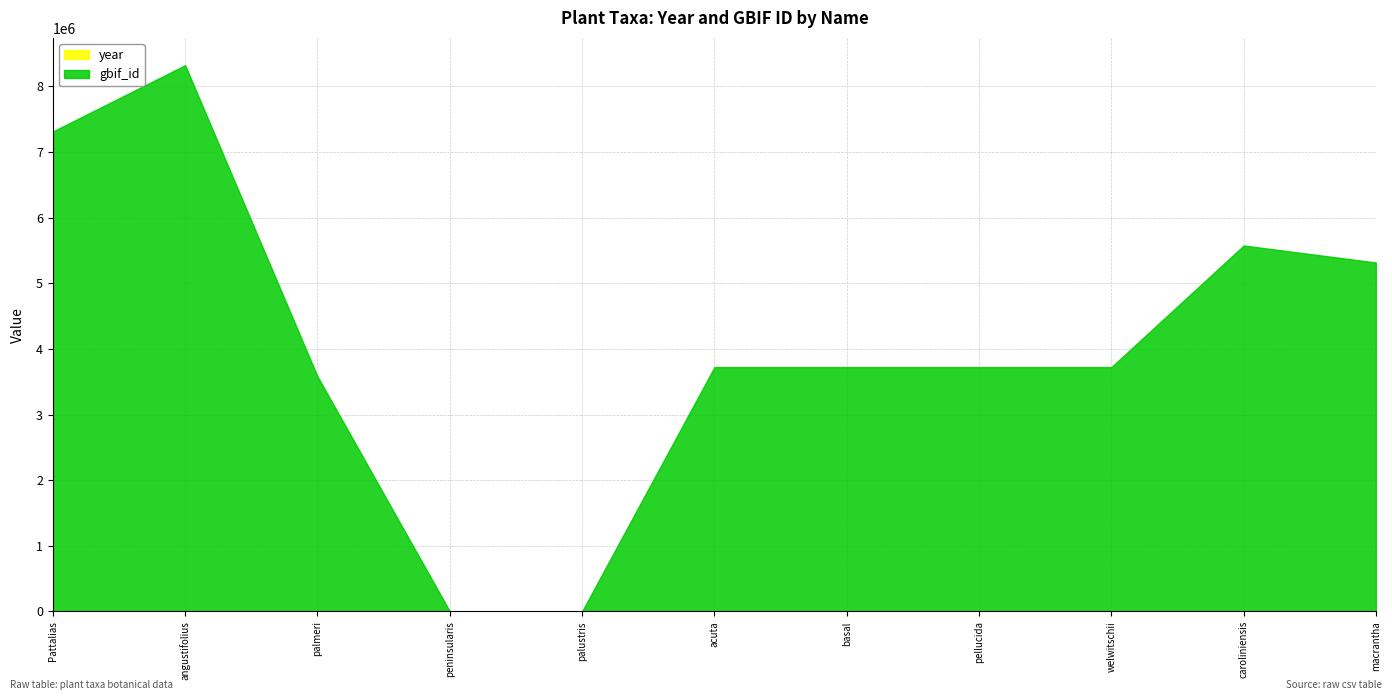

Between which two adjacent categories do gbif_id and year first intersect?

palmeri and peninsularis